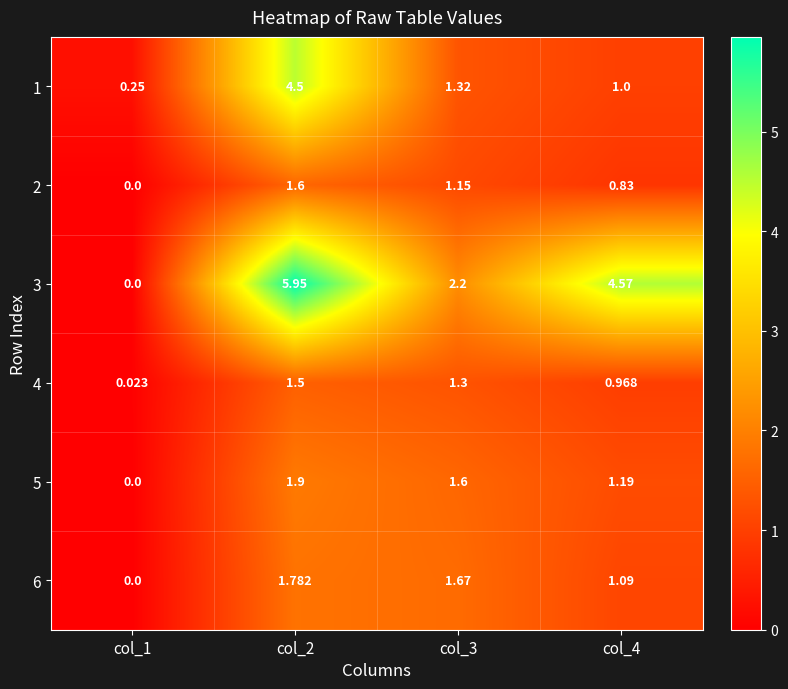

Is the value of 6 at col_2 greater than the value of 4 at col_3?

Yes